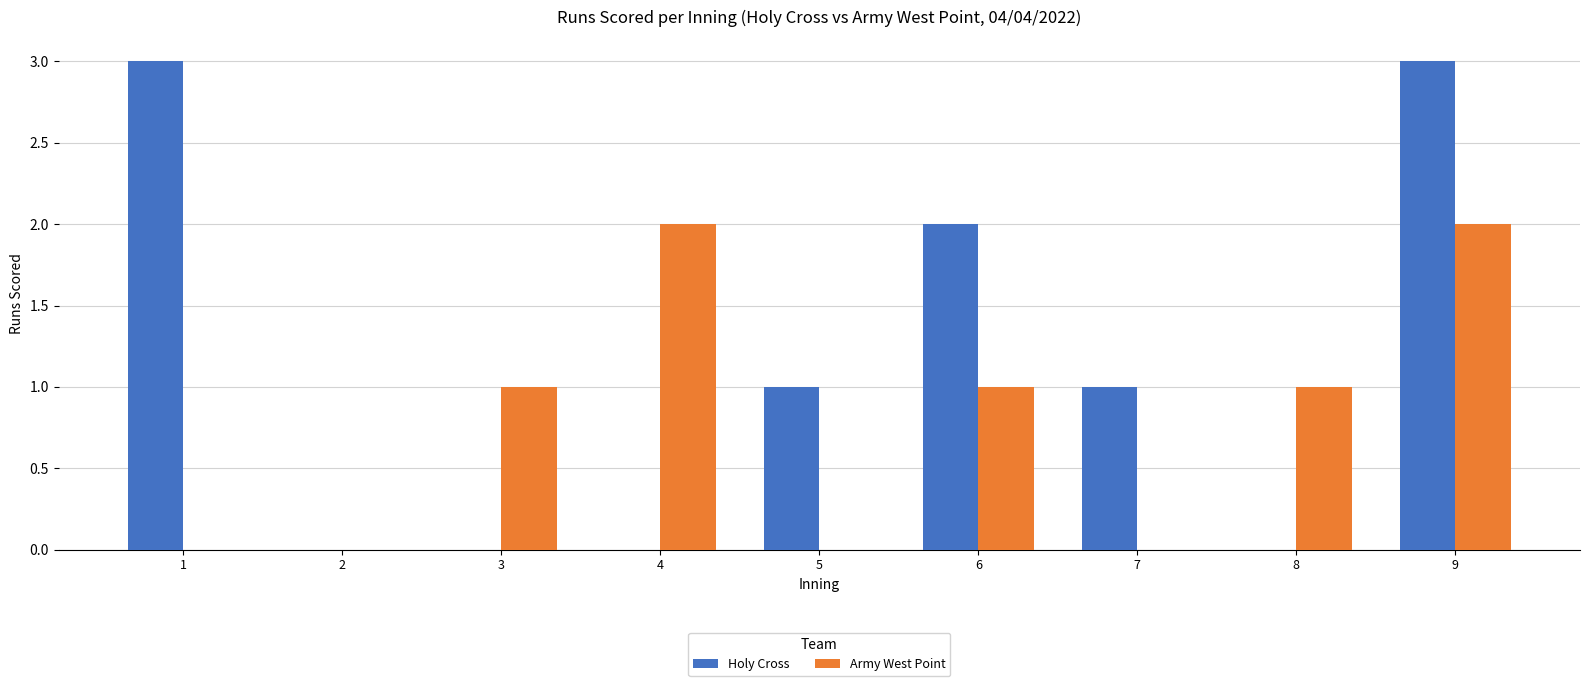

What are all the series names shown in the legend?

Holy Cross, Army West Point